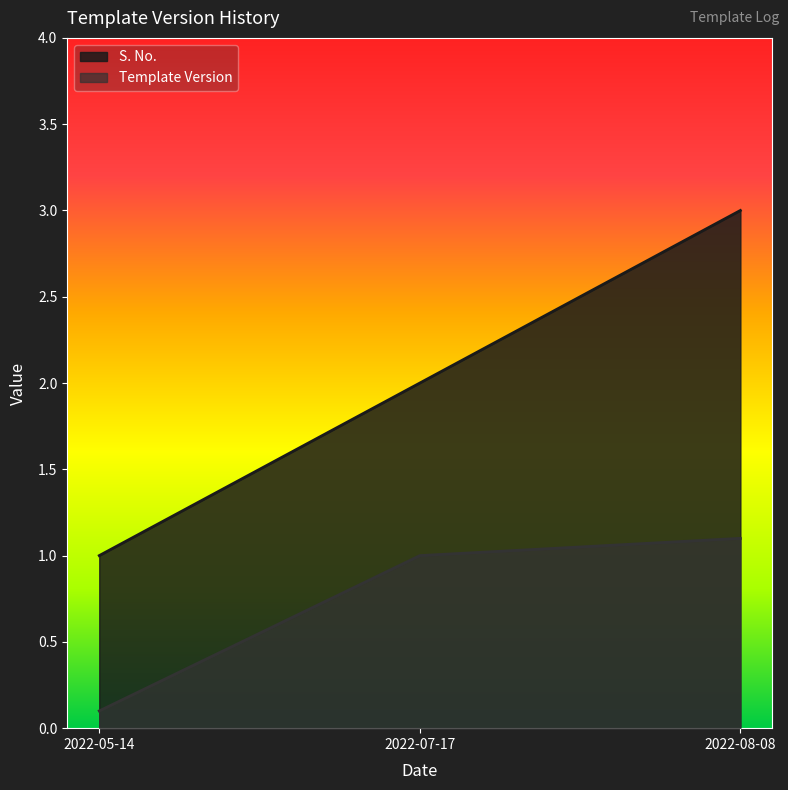

What is the lowest value of the Template Version series?

0.1